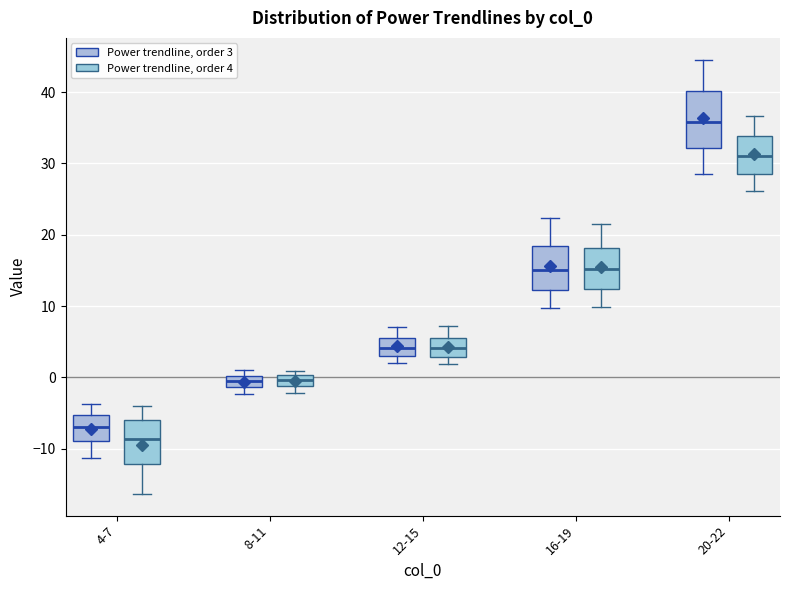

Which box has the lowest median line?

4-7 (Power trendline, order 4)